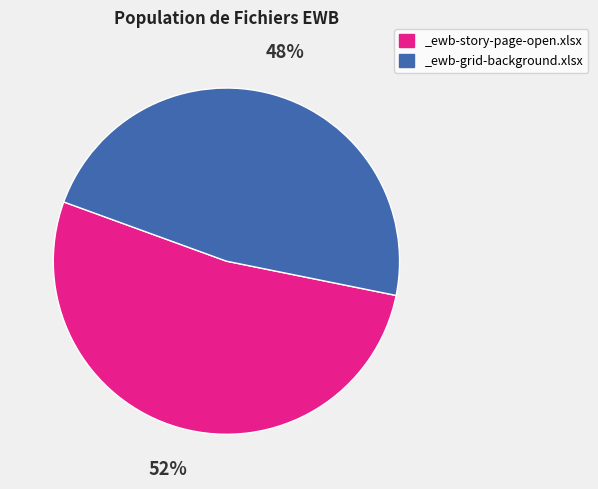

True or false: _ewb-grid-background.xlsx accounts for 41% of the total.

False